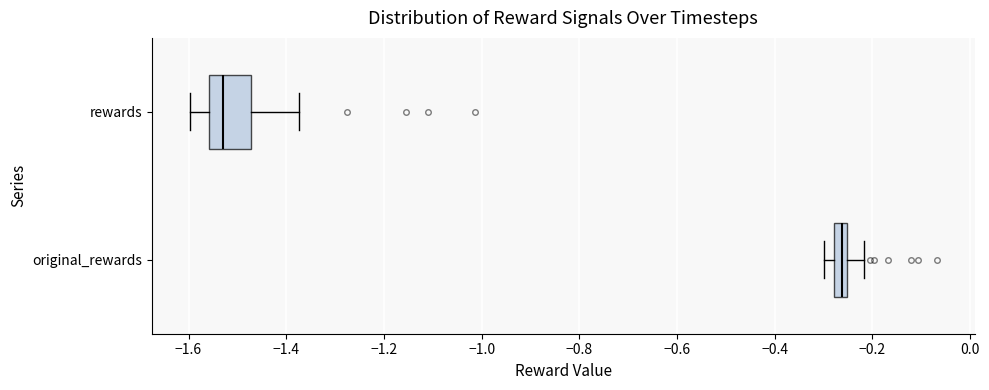

Which box's median line is the furthest to the right?

original_rewards